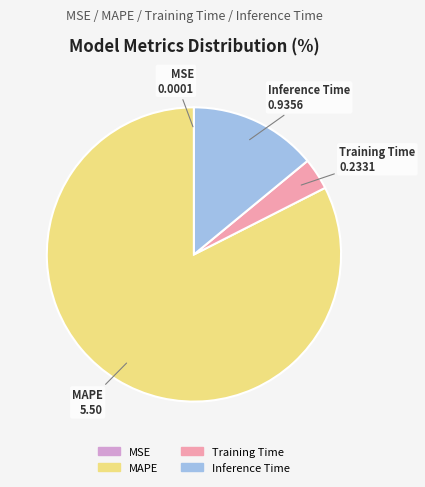

What is the largest slice in the pie chart?

MAPE